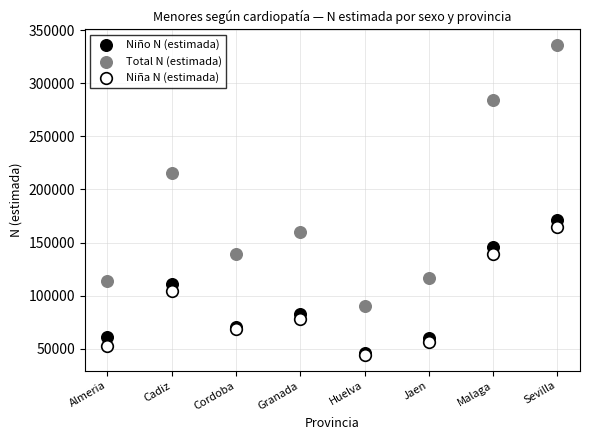

Which series has the largest Y range (max minus min)?

Total N (estimada)